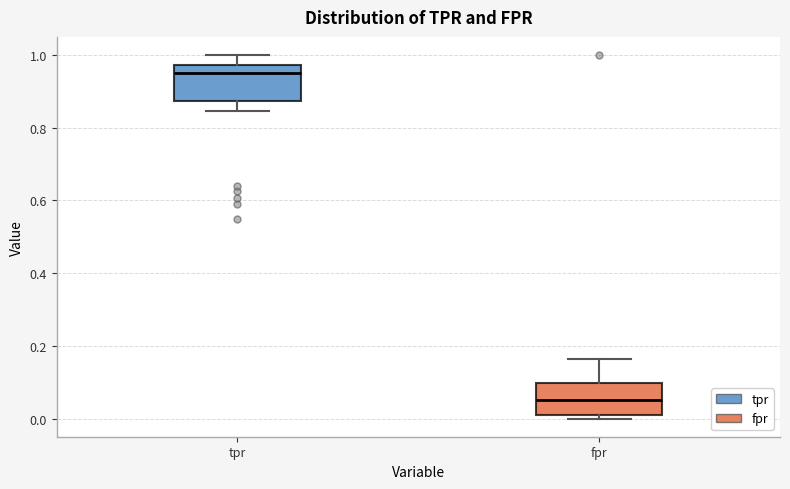

Reading left to right, transcribe this box plot: for each box, give where its median line is, the range the box spans, and where its two whiskers end, as read against the y-axis. The values are not printed on the chart, so give them approximately, as read against the axis.

tpr: median 0.96, box 0.88 to 0.98, whiskers 0.84 to 1.00
fpr: median 0.06, box 0.02 to 0.10, whiskers 0.00 to 0.16